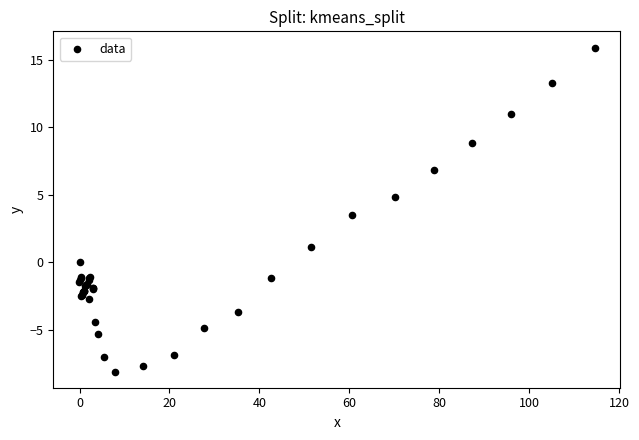

What Y value in the scatter plot is closest to 3?

3.5